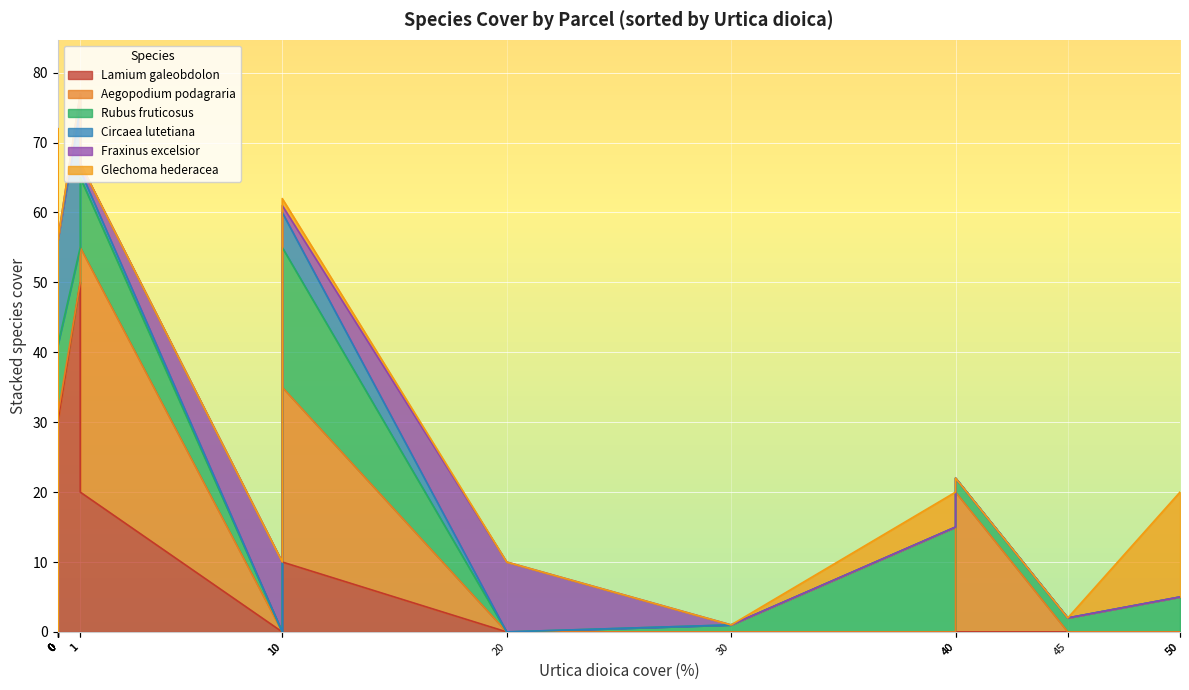

After their last crossing, which series has the higher values: Fraxinus_excelsior or Circaea_lutetiana?

Fraxinus_excelsior